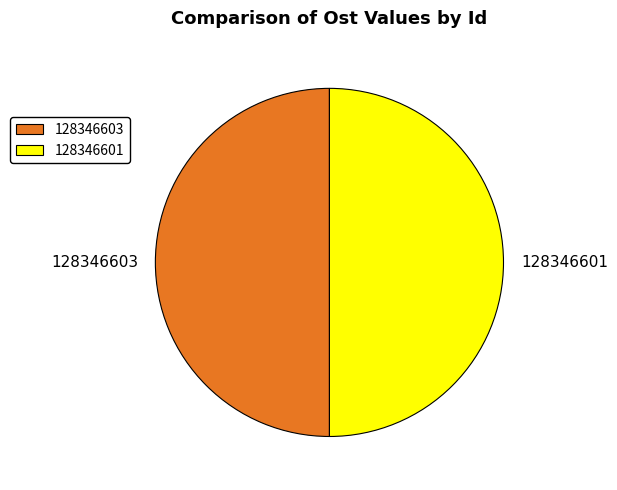

What is the ratio of the value at 128346603 to the value at 128346601?

1.0